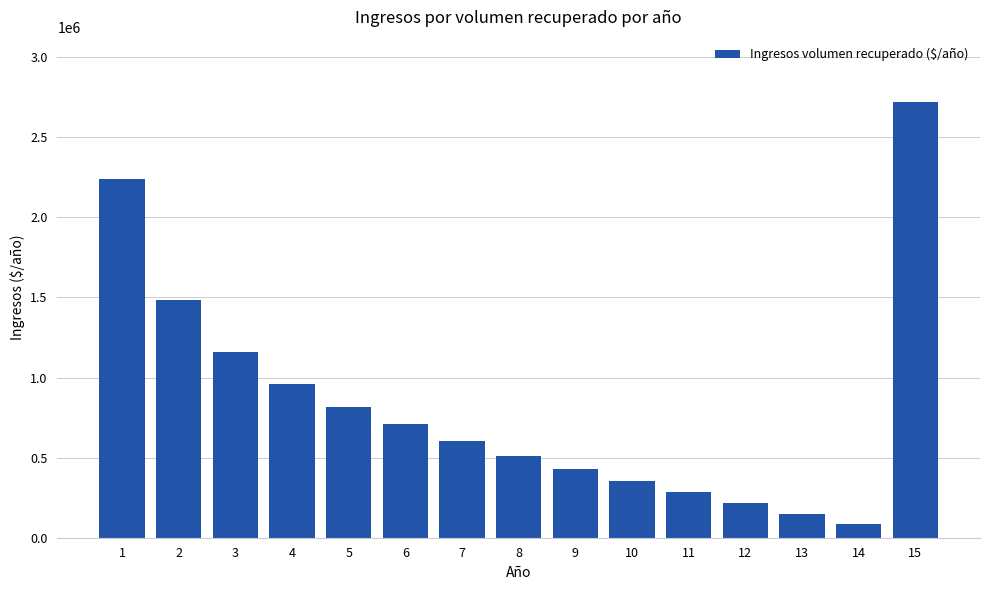

Which category has the lowest value across all series?

14